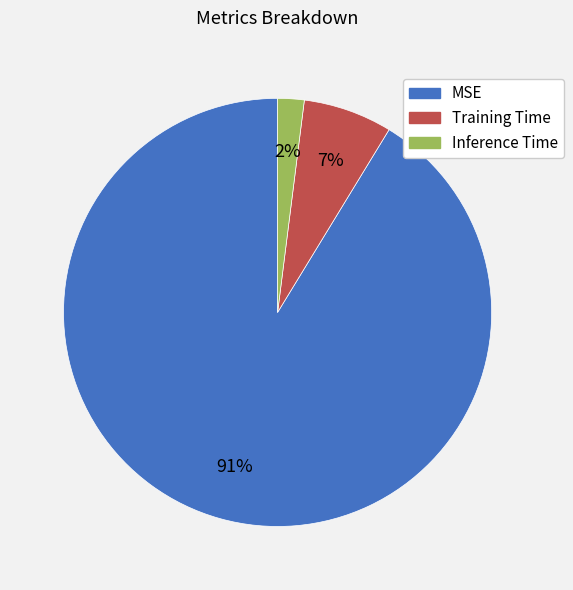

Rank the categories by value from lowest to highest.

Inference Time, Training Time, MSE